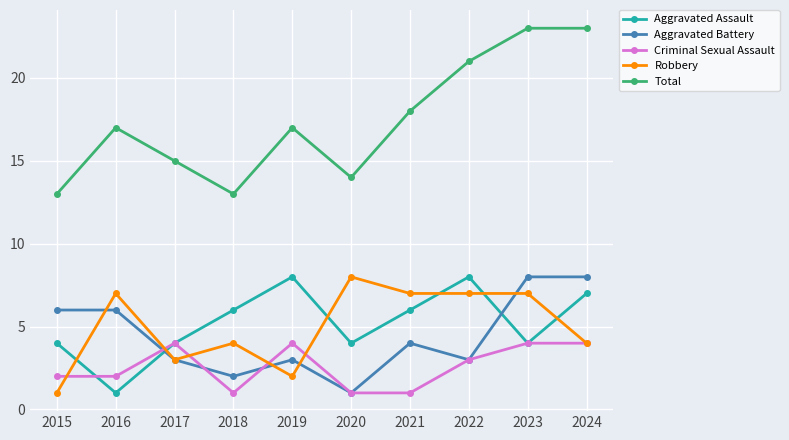

Is it true that Total equals 17 at 2019?

True